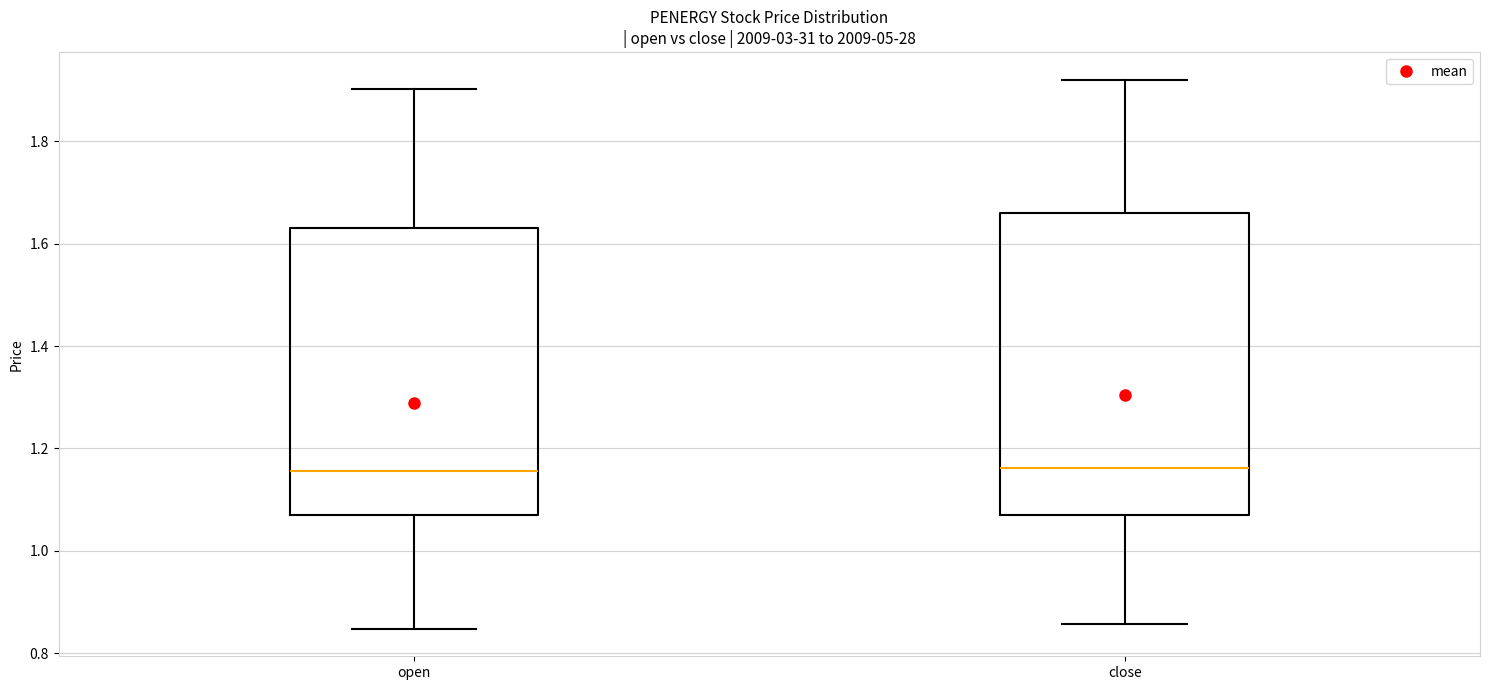

Reading left to right, transcribe this box plot: for each box, give where its median line is, the range the box spans, and where its two whiskers end, as read against the y-axis. The values are not printed on the chart, so give them approximately, as read against the axis.

open: median 1.16, box 1.06 to 1.62, whiskers 0.84 to 1.90
close: median 1.16, box 1.06 to 1.66, whiskers 0.86 to 1.92